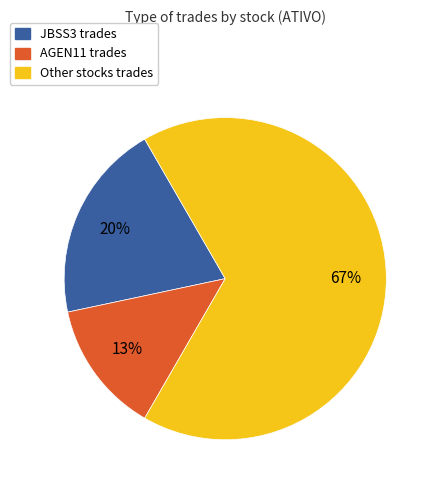

Does any single category account for the majority?

Yes